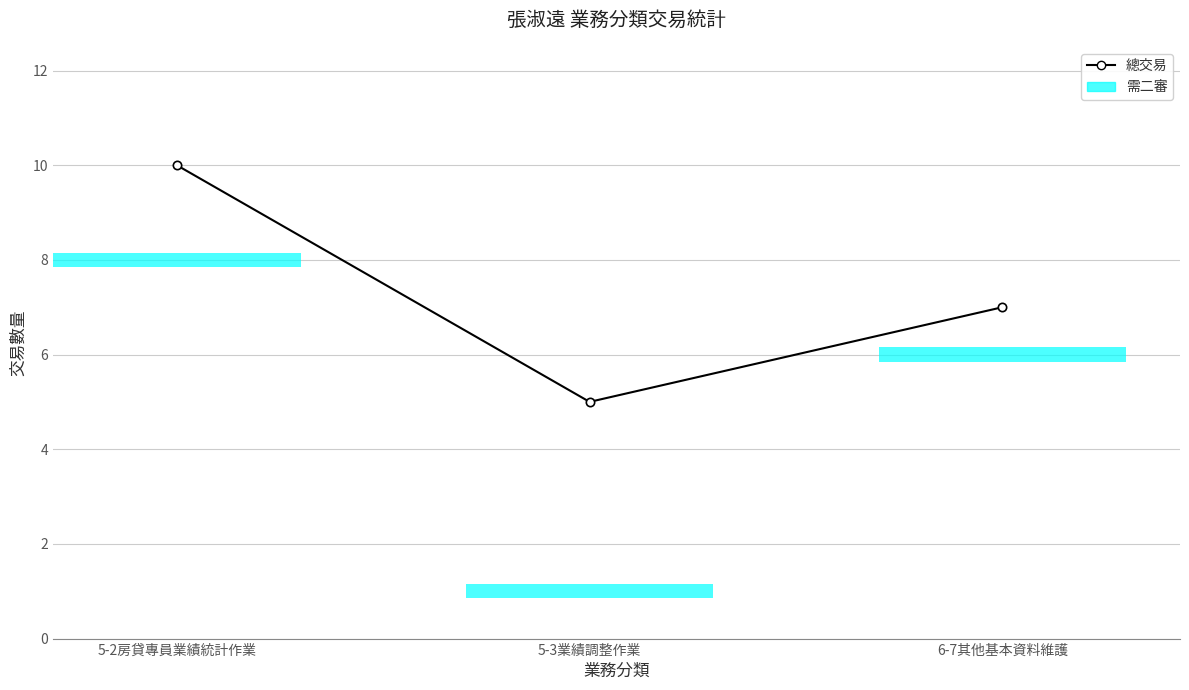

Count the values in the range 5 to 10.

3